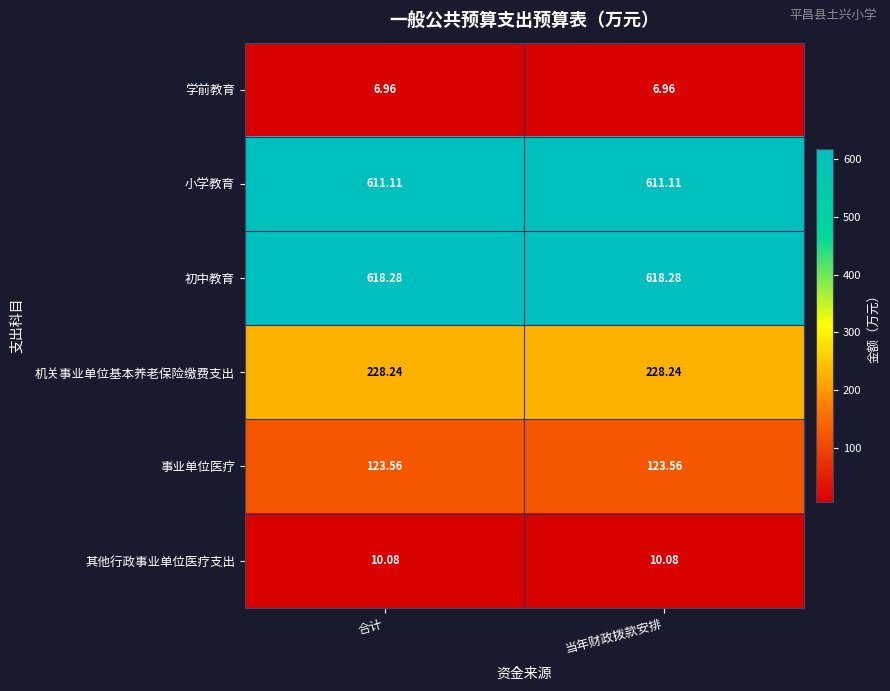

Rank the series by their maximum value, from lowest to highest.

学前教育, 其他行政事业单位医疗支出, 事业单位医疗, 机关事业单位基本养老保险缴费支出, 小学教育, 初中教育